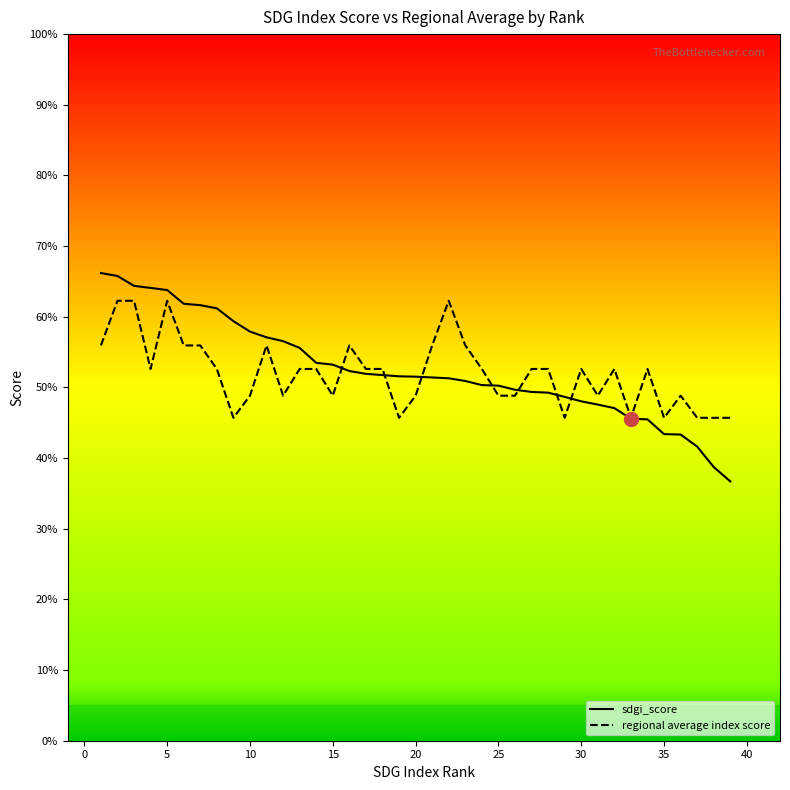

What is the lowest value of the regional average index score series?

45.7